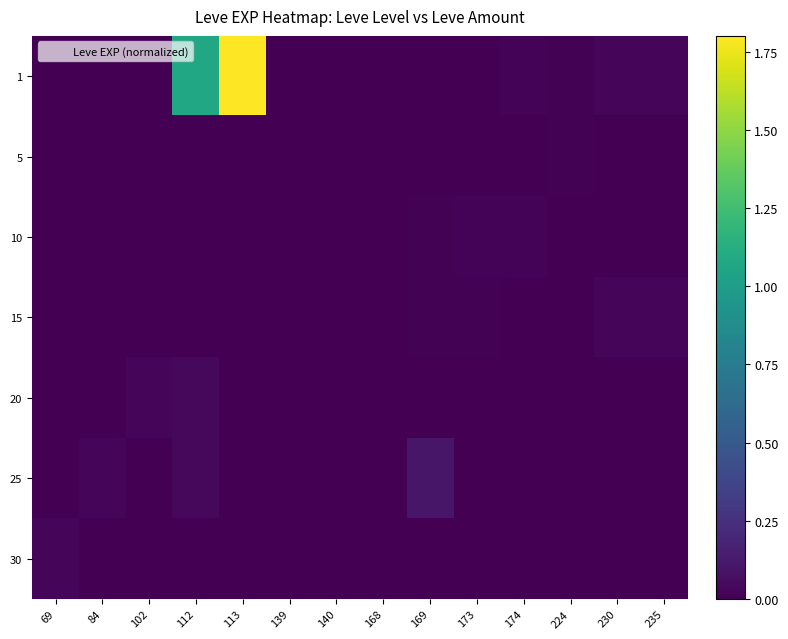

Reading left to right, what are all the values shown in this chart?

1: 69=0.0	84=0.0	102=0.0	112=1.1	113=1.8	139=0.0	140=0.0	168=0.0	169=0.0	173=0.0	174=0.0	224=0.0	230=0.0	235=0.0
5: 69=0.0	84=0.0	102=0.0	112=0.0	113=0.0	139=0.0	140=0.0	168=0.0	169=0.0	173=0.0	174=0.0	224=0.0	230=0.0	235=0.0
10: 69=0.0	84=0.0	102=0.0	112=0.0	113=0.0	139=0.0	140=0.0	168=0.0	169=0.0	173=0.0	174=0.0	224=0.0	230=0.0	235=0.0
15: 69=0.0	84=0.0	102=0.0	112=0.0	113=0.0	139=0.0	140=0.0	168=0.0	169=0.0	173=0.0	174=0.0	224=0.0	230=0.0	235=0.0
20: 69=0.0	84=0.0	102=0.0	112=0.0	113=0.0	139=0.0	140=0.0	168=0.0	169=0.0	173=0.0	174=0.0	224=0.0	230=0.0	235=0.0
25: 69=0.0	84=0.0	102=0.0	112=0.0	113=0.0	139=0.0	140=0.0	168=0.0	169=0.1	173=0.0	174=0.0	224=0.0	230=0.0	235=0.0
30: 69=0.0	84=0.0	102=0.0	112=0.0	113=0.0	139=0.0	140=0.0	168=0.0	169=0.0	173=0.0	174=0.0	224=0.0	230=0.0	235=0.0